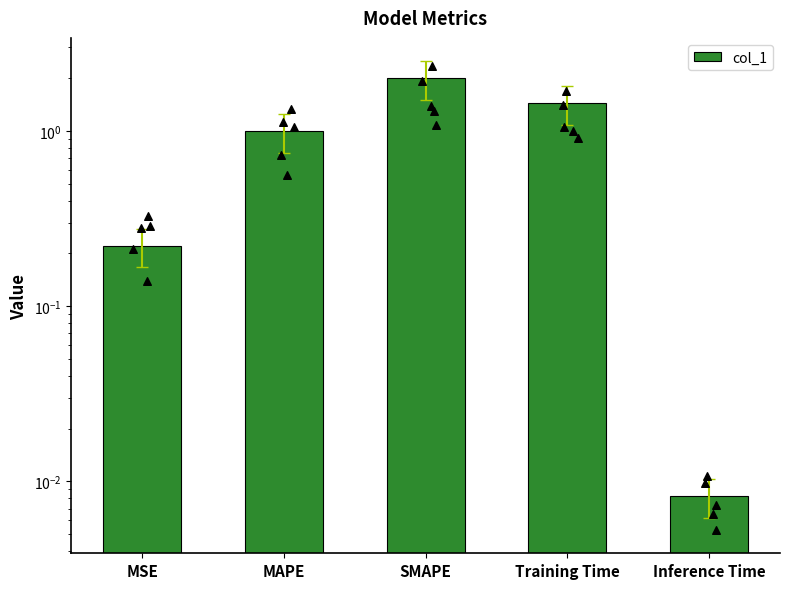

Between MAPE and Inference Time, which is larger?

MAPE